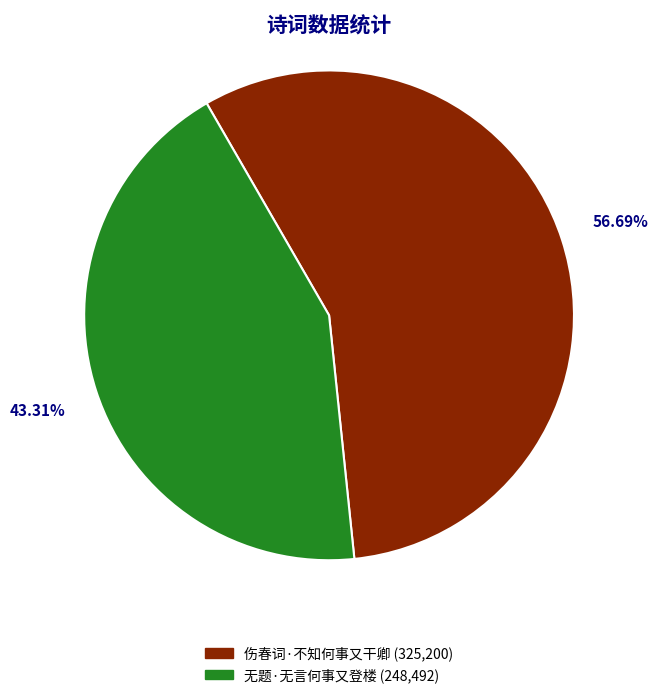

To the nearest percent, what percentage of the pie is 伤春词·不知何事又干卿?

57%